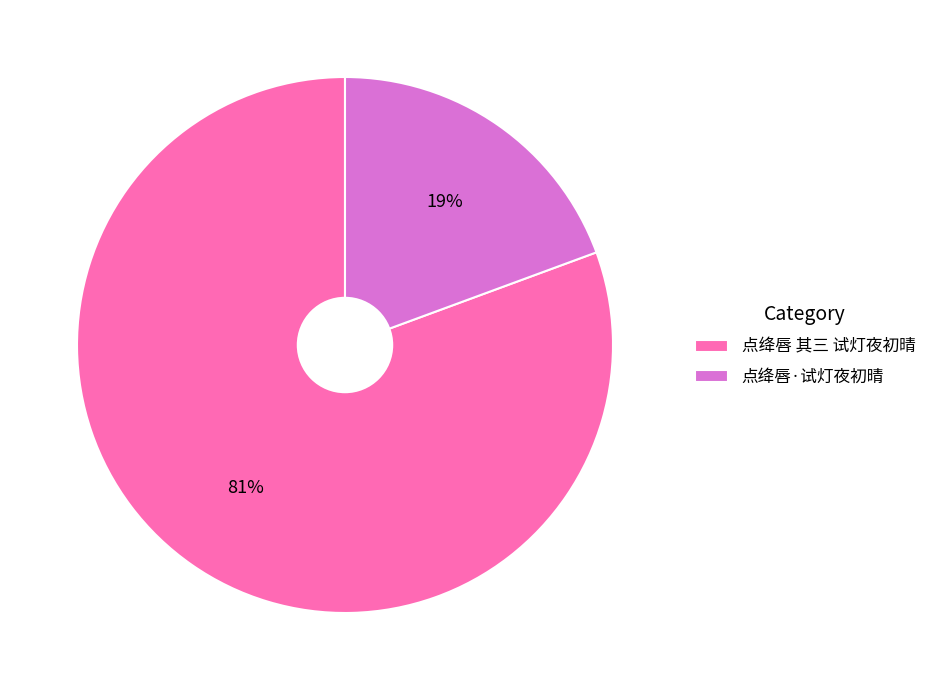

Which slice represents more than half of the pie?

点绛唇 其三 试灯夜初晴